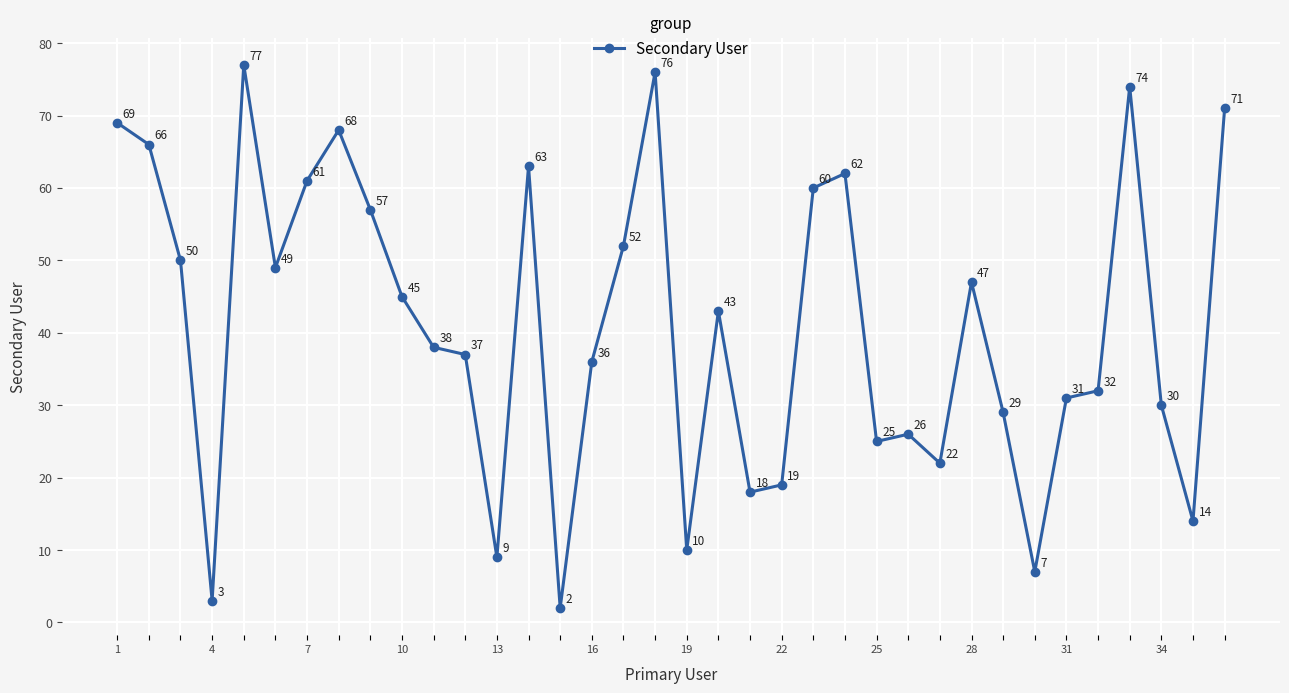

What is the average value?

41